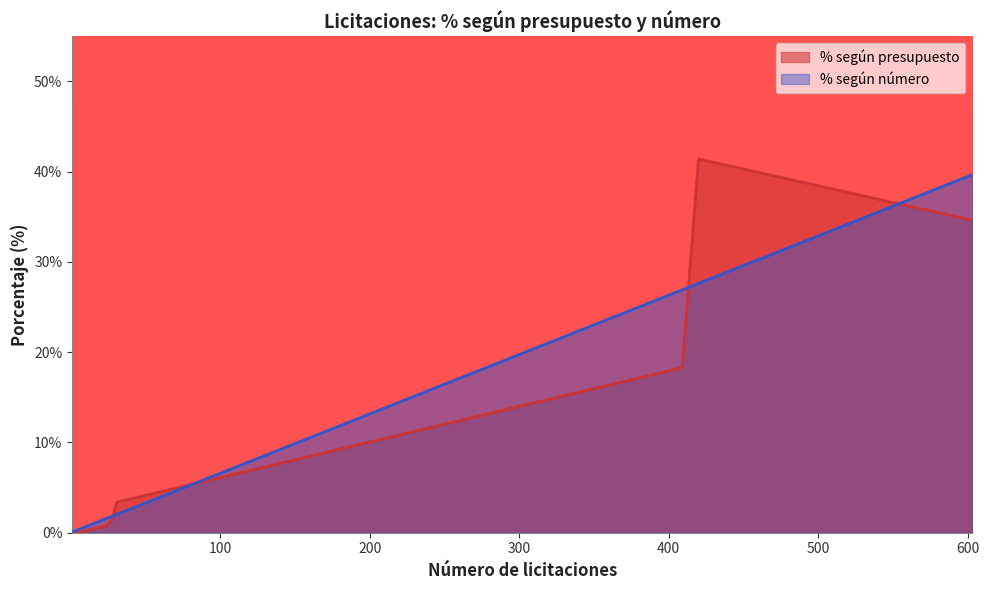

What is the maximum value shown in the chart?

41.4